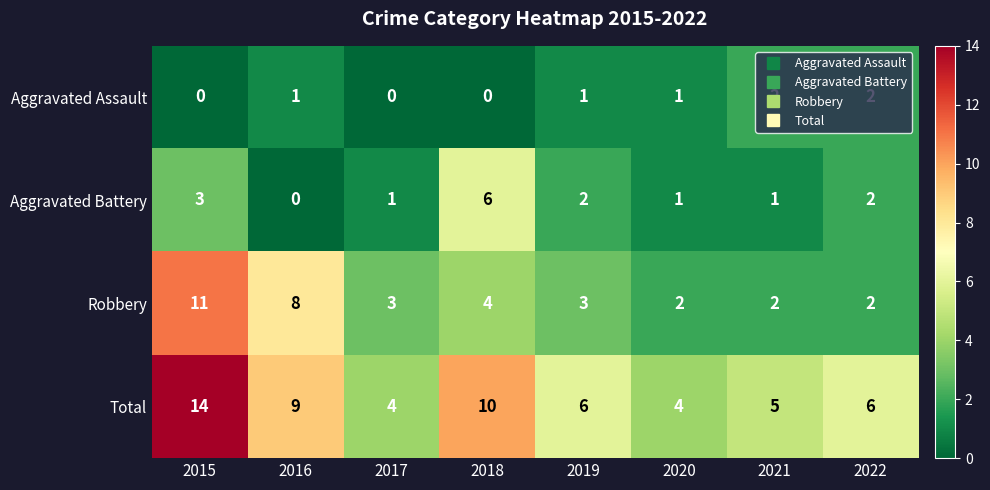

What is the spread (max minus min) of values at 2018?

10